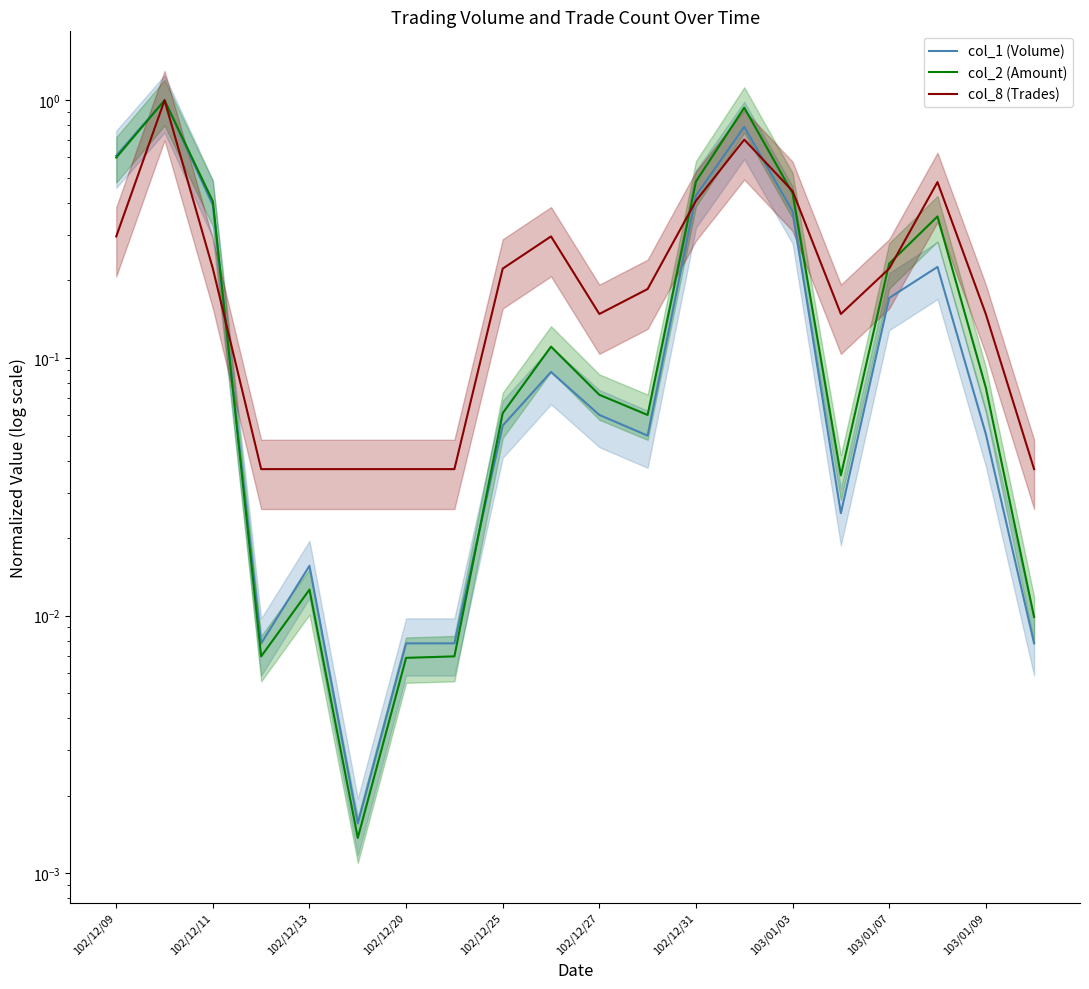

Is this an area chart (filled region under the line)?

No